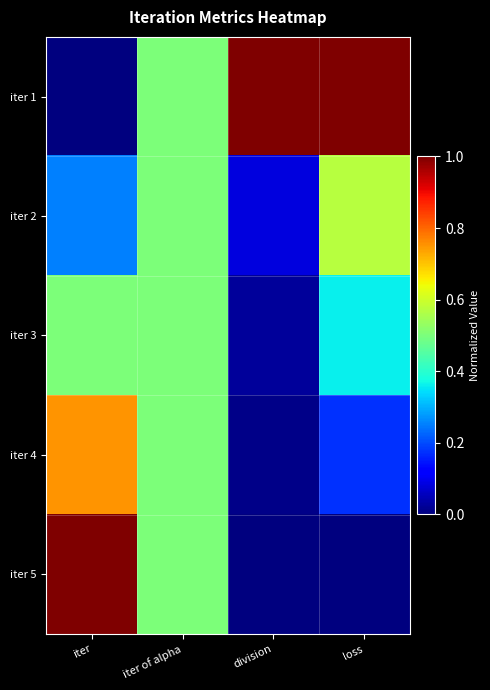

Reading right to left, what are all the values shown in this chart?

iter 1: loss=1.0	division=1.0	iter of alpha=0.5	iter=0.0
iter 2: loss=0.6	division=0.1	iter of alpha=0.5	iter=0.2
iter 3: loss=0.4	division=0.0	iter of alpha=0.5	iter=0.5
iter 4: loss=0.2	division=0.0	iter of alpha=0.5	iter=0.8
iter 5: loss=0.0	division=0.0	iter of alpha=0.5	iter=1.0